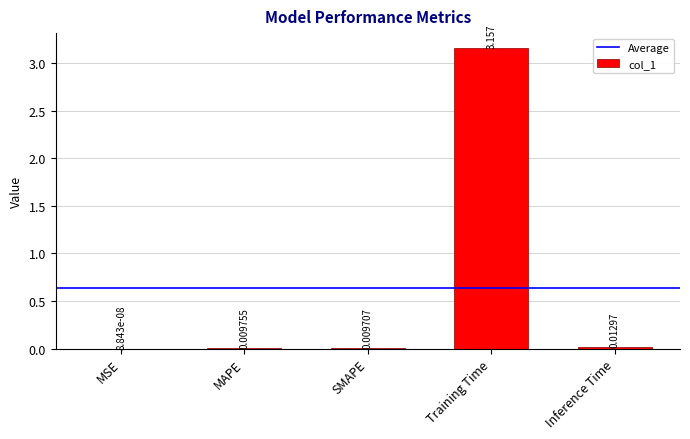

How many categories are shown in the chart?

5